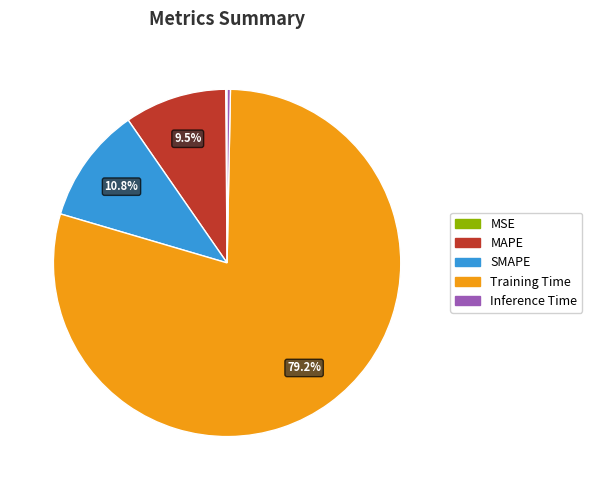

What is the largest slice in the pie chart?

Training Time